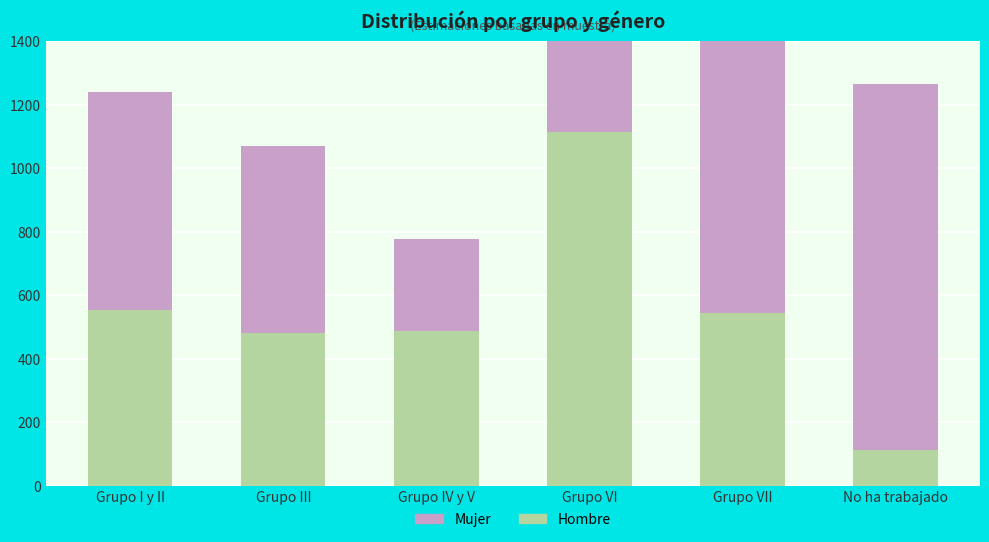

At which category is the sum across all series the highest?

Grupo VI